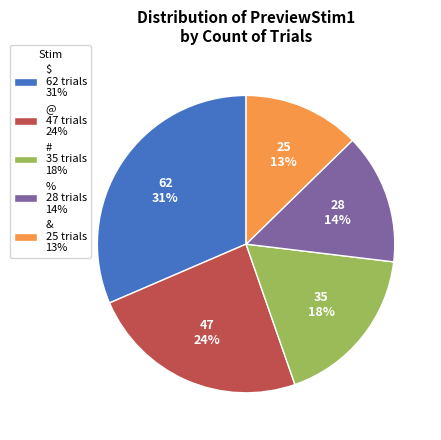

Which has a higher value, % 28 trials 14% or $ 62 trials 31%?

$ 62 trials 31%